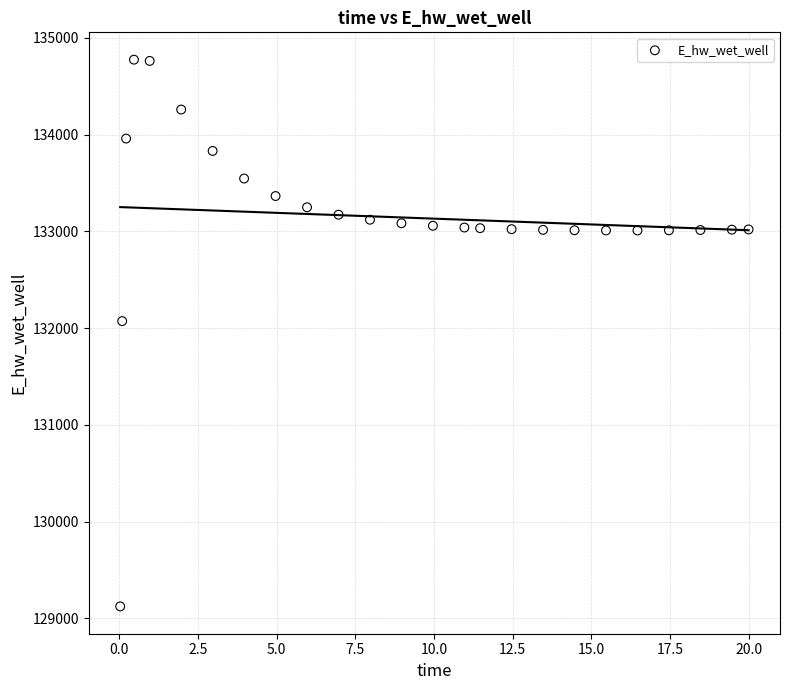

What Y value in the scatter plot is closest to 131949?

132072.3